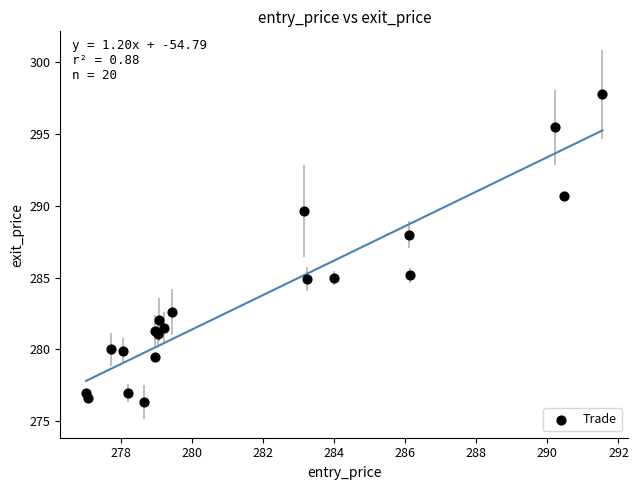

What Y value in the scatter plot is closest to 287?

288.0